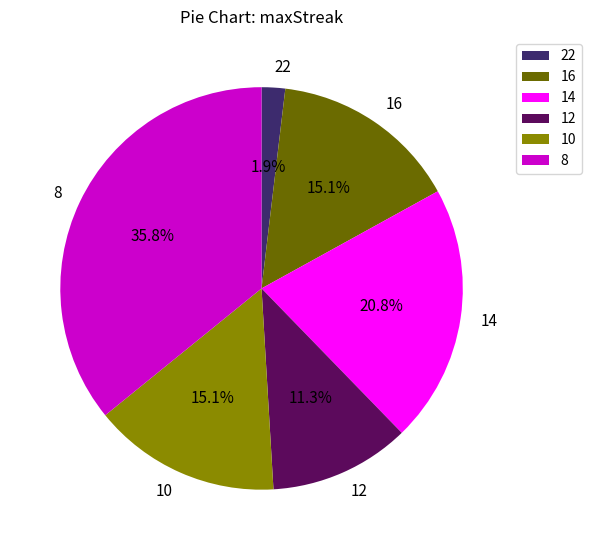

What is the ratio of the value at 16 to the value at 14?

0.7